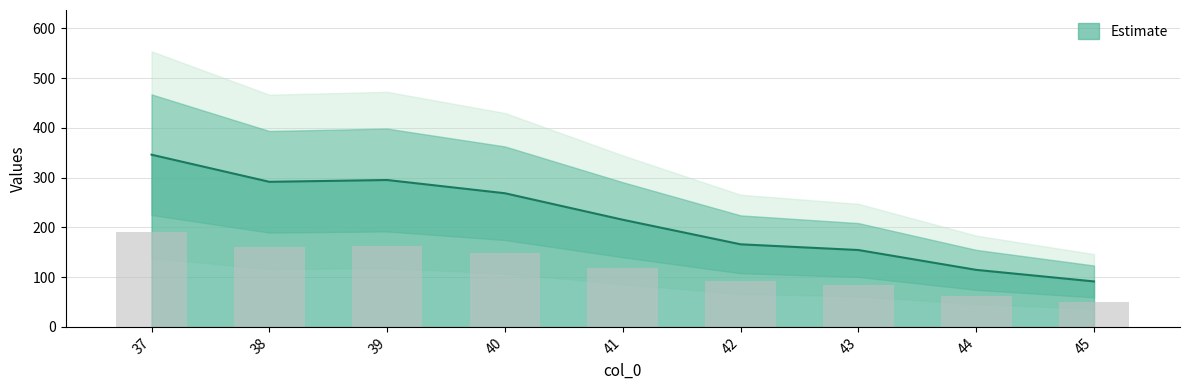

What is the value of the 5th bar from the left?

215.5